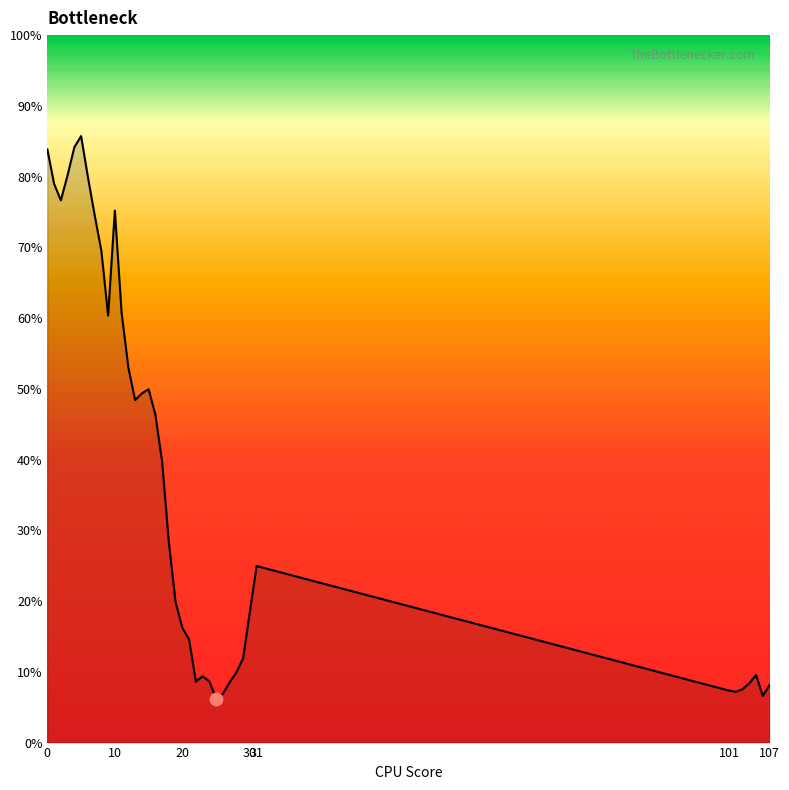

What is the smallest value displayed?

6.2